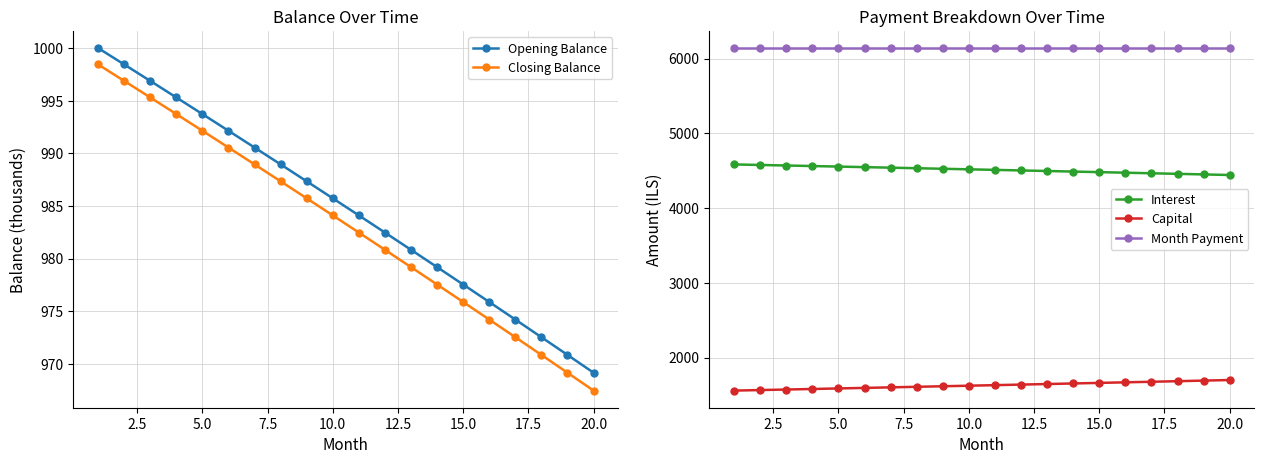

Reading right to left, list all the values displayed in this chart.

Opening Balance: 969.2	970.8	972.5	974.2	975.9	977.5	979.2	980.8	982.5	984.1	985.7	987.3	988.9	990.5	992.1	993.7	995.3	996.9	998.4	1000.0
Closing Balance: 967.5	969.2	970.8	972.5	974.2	975.9	977.5	979.2	980.8	982.5	984.1	985.7	987.3	988.9	990.5	992.1	993.7	995.3	996.9	998.4
Interest: 4442.0	4449.7	4457.4	4465.1	4472.7	4480.4	4487.9	4495.5	4503.0	4510.5	4517.9	4525.3	4532.7	4540.0	4547.3	4554.6	4561.8	4569.0	4576.2	4583.3
Capital: 1698.9	1691.2	1683.5	1675.8	1668.1	1660.5	1652.9	1645.4	1637.9	1630.4	1623.0	1615.6	1608.2	1600.9	1593.6	1586.3	1579.1	1571.9	1564.7	1557.5
Month Payment: 6140.9	6140.9	6140.9	6140.9	6140.9	6140.9	6140.9	6140.9	6140.9	6140.9	6140.9	6140.9	6140.9	6140.9	6140.9	6140.9	6140.9	6140.9	6140.9	6140.9